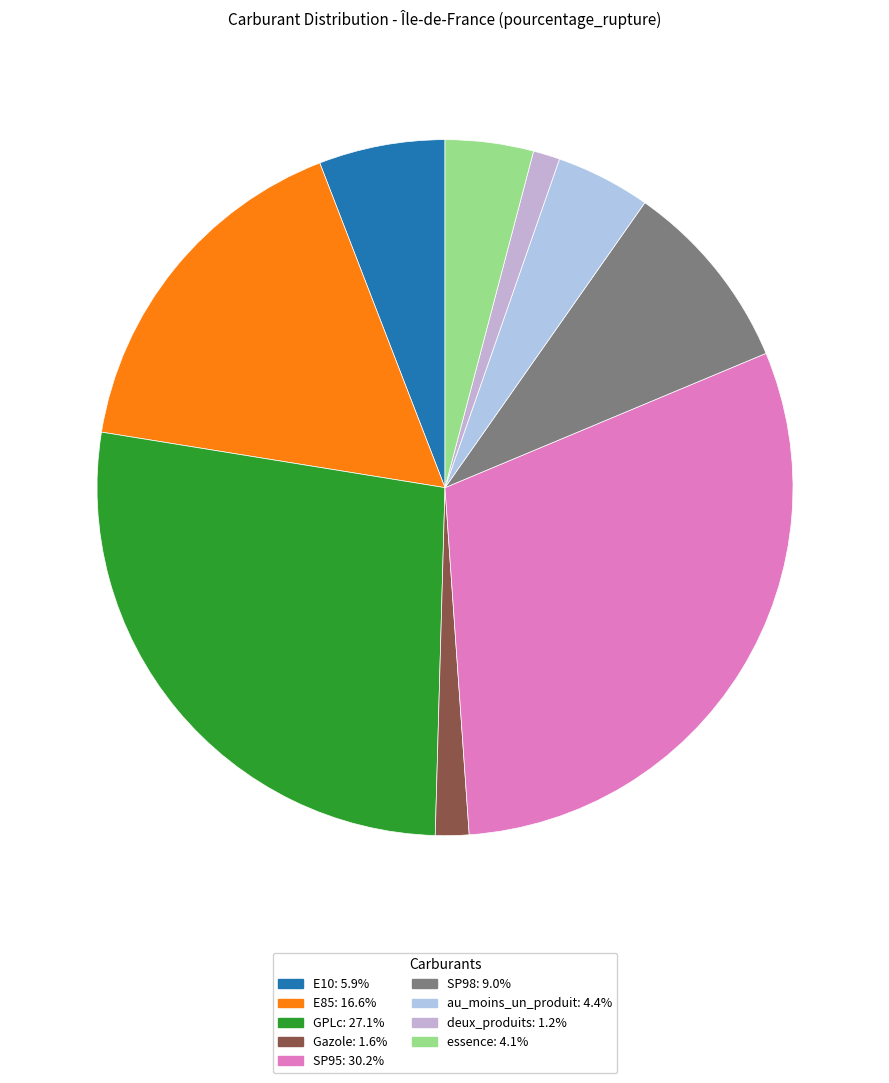

Does any single category account for the majority?

No